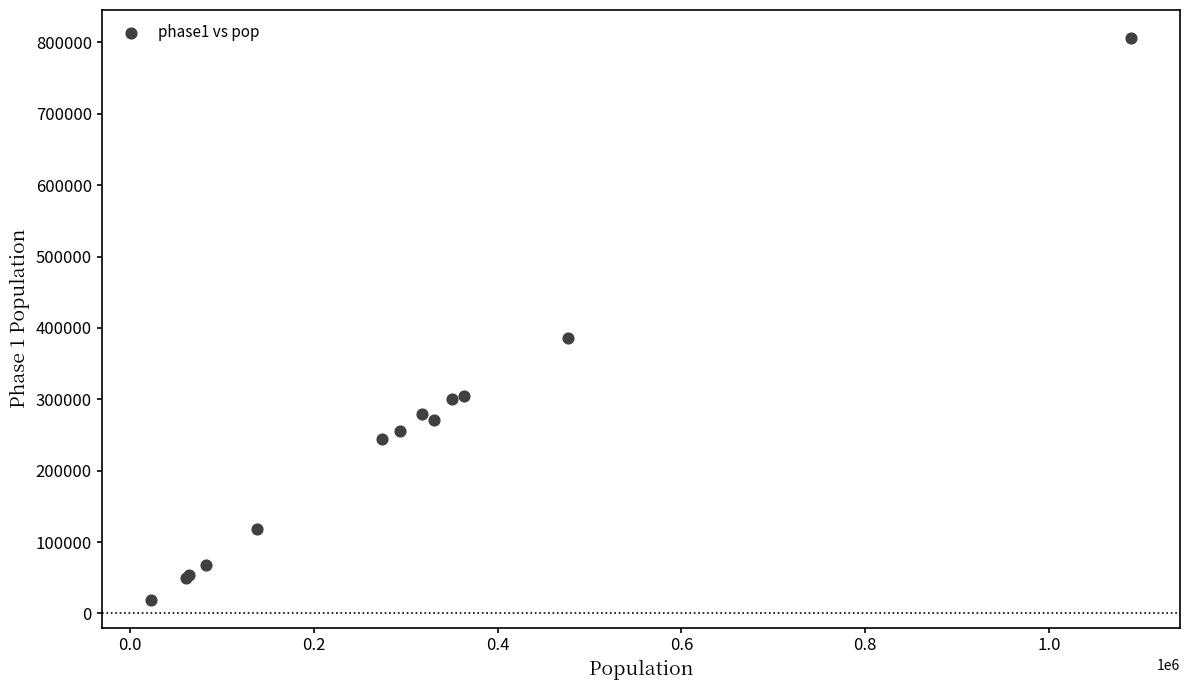

What Y value in the scatter plot is closest to 412740?

385982.0